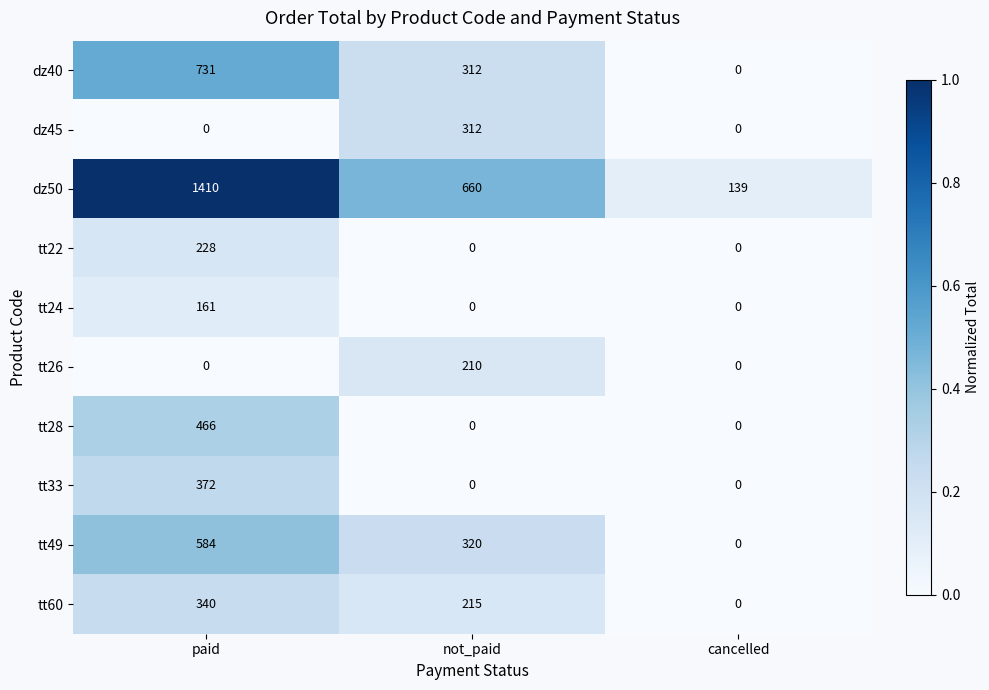

The value of tt49 at not_paid is 320. True or false?

True